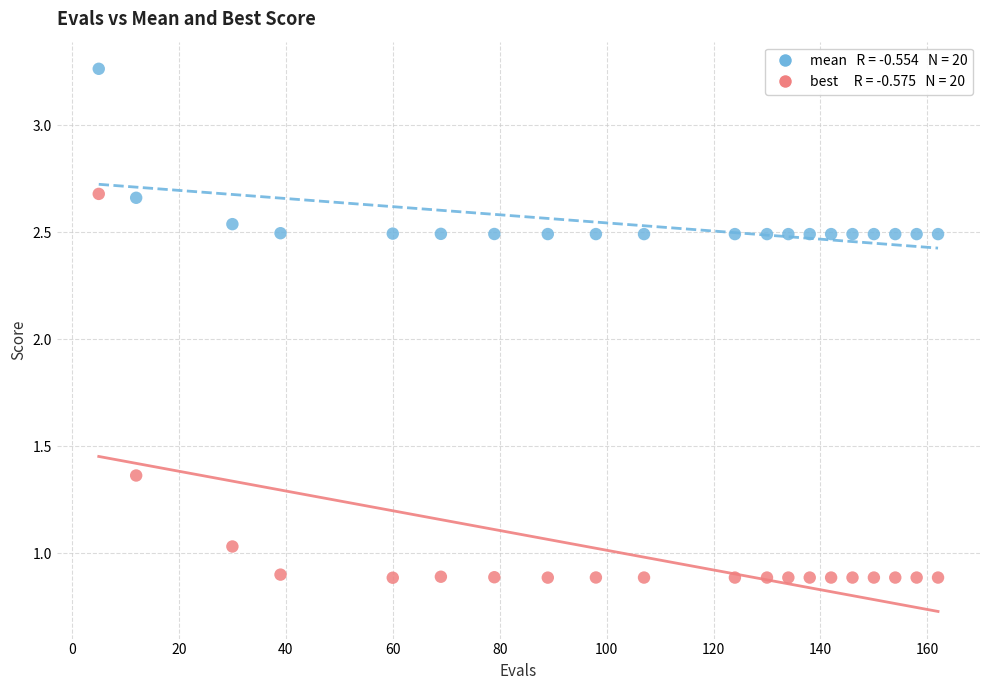

Across all data points, what is the range of X values (max minus min)?

157.0